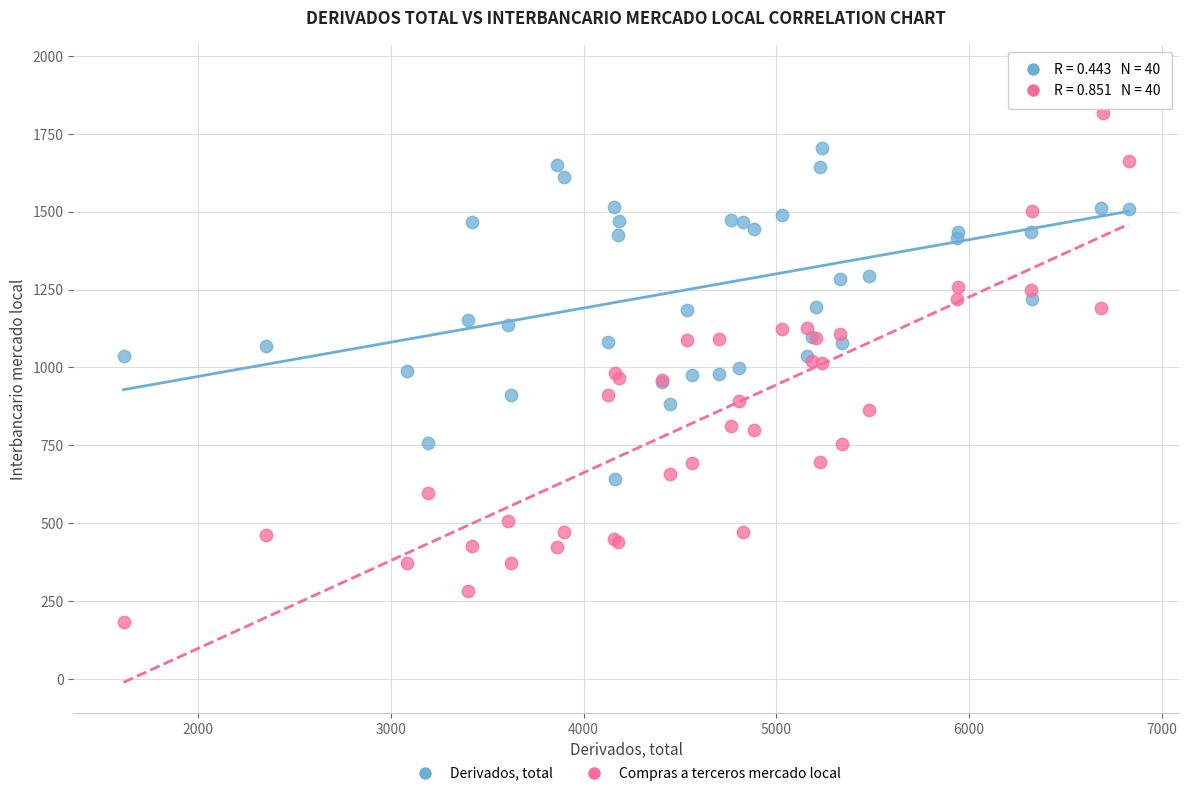

Which series has the widest spread of Y values?

Compras a terceros mercado local